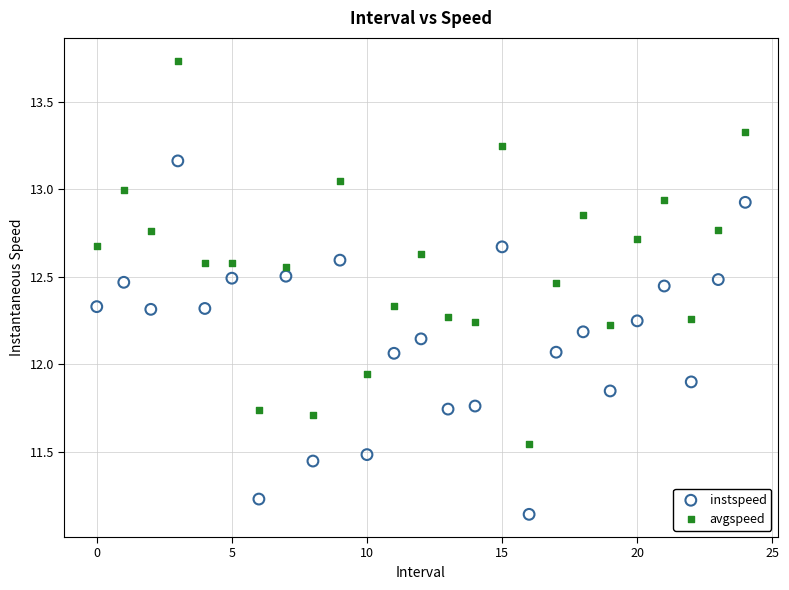

Which series reaches the minimum Y coordinate?

instspeed